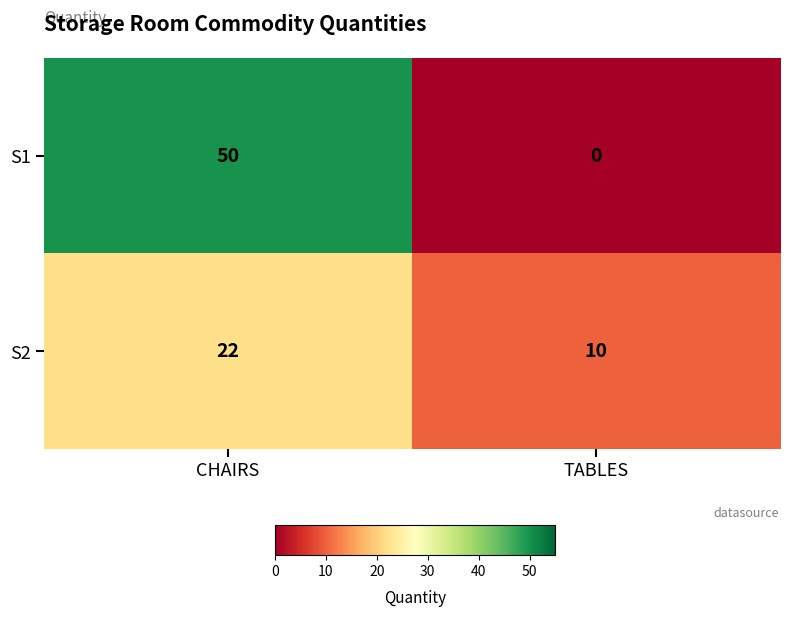

Reading right to left, list all the values displayed in this chart.

S1: 0	50
S2: 10	22